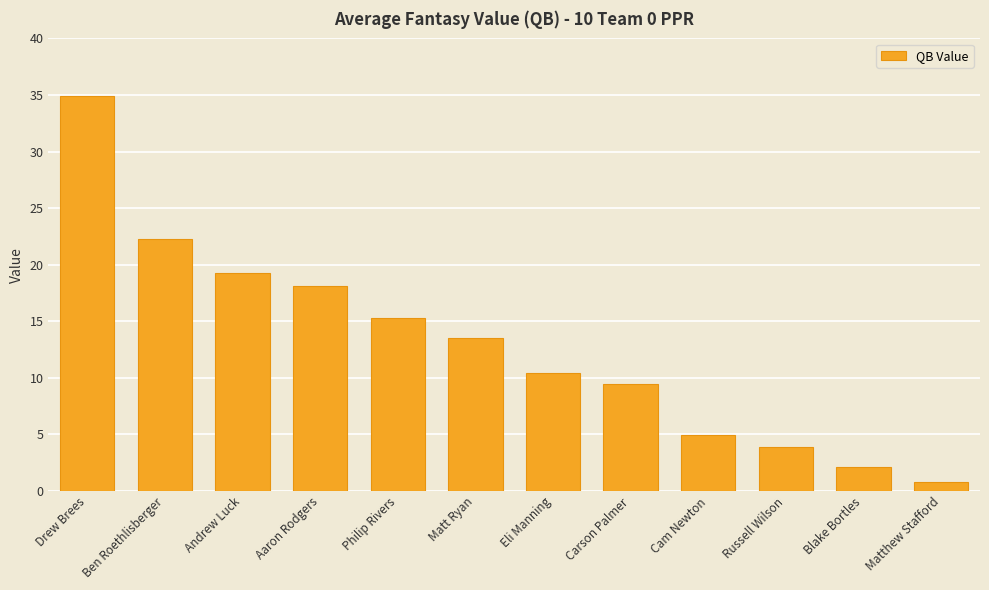

Rank the categories by value from lowest to highest.

Matthew Stafford, Blake Bortles, Russell Wilson, Cam Newton, Carson Palmer, Eli Manning, Matt Ryan, Philip Rivers, Aaron Rodgers, Andrew Luck, Ben Roethlisberger, Drew Brees